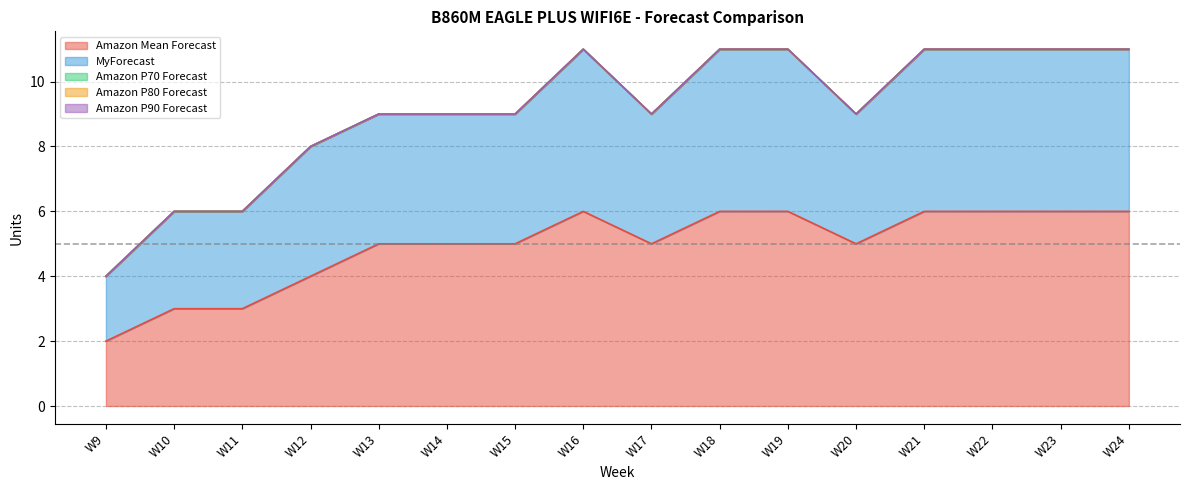

How many Amazon Mean Forecast values are between 5 and 6?

12